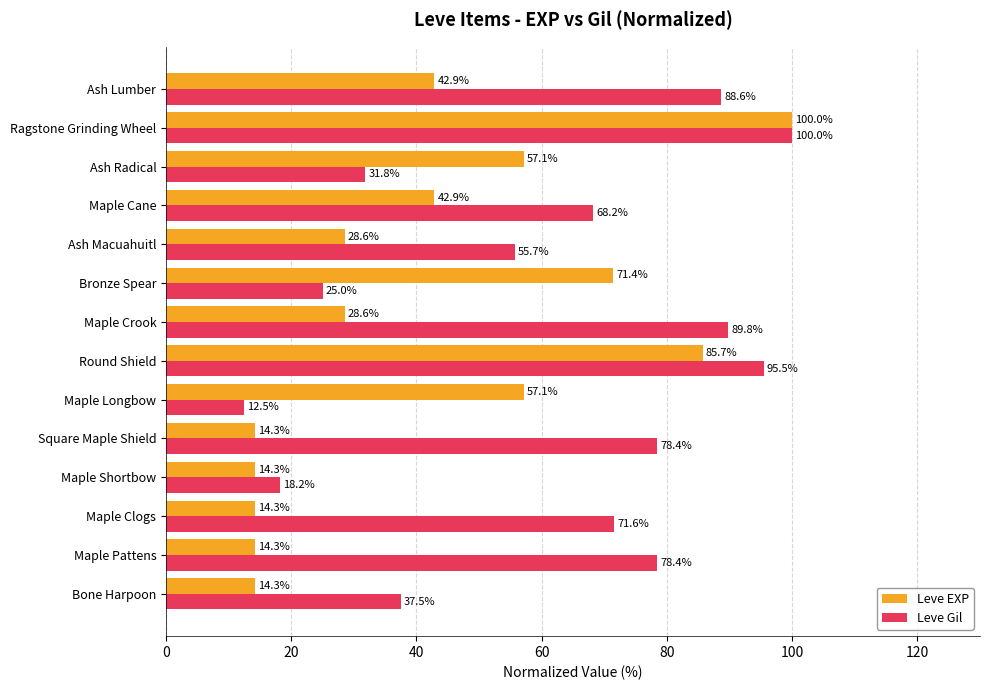

True or false: Leve Gil has a value of 12.5 at Maple Longbow.

True